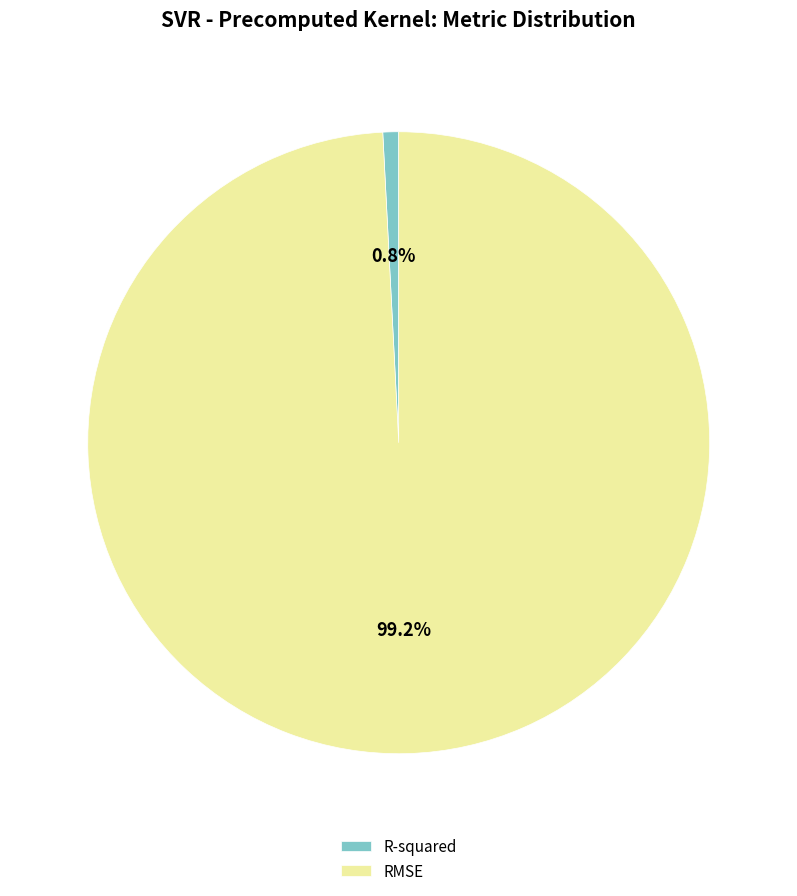

How many slices are in this pie chart?

2